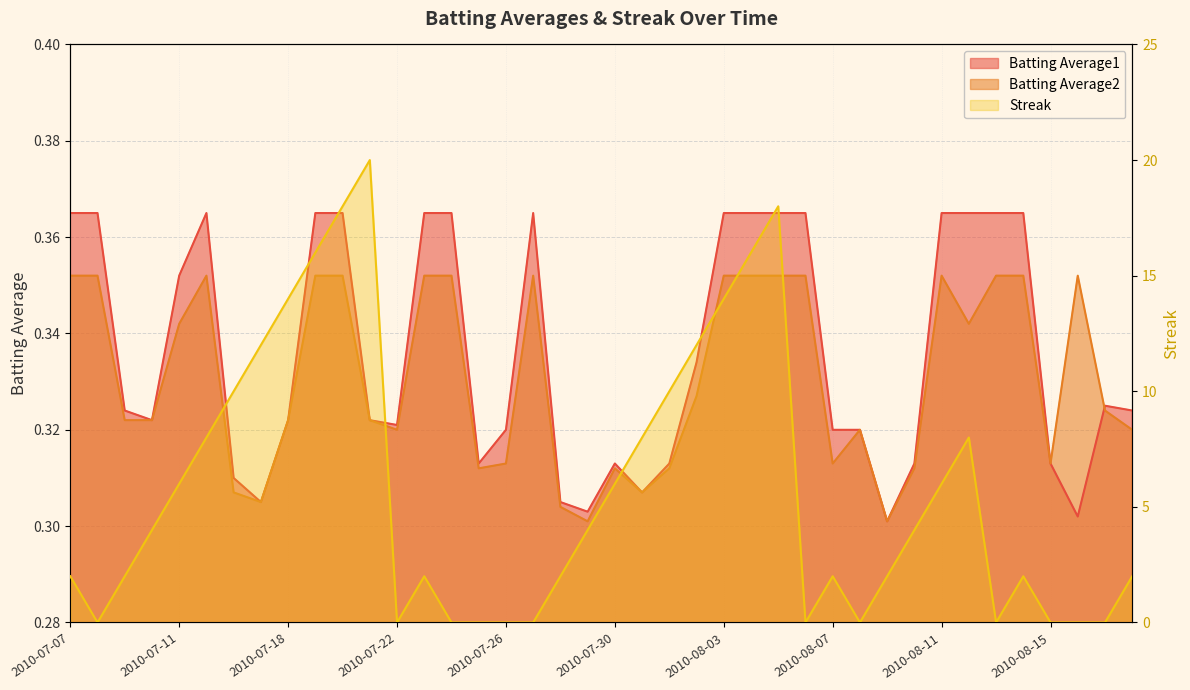

Rank the series at 2010-07-07 from highest to lowest value.

Streak, Batting Average1, Batting Average2